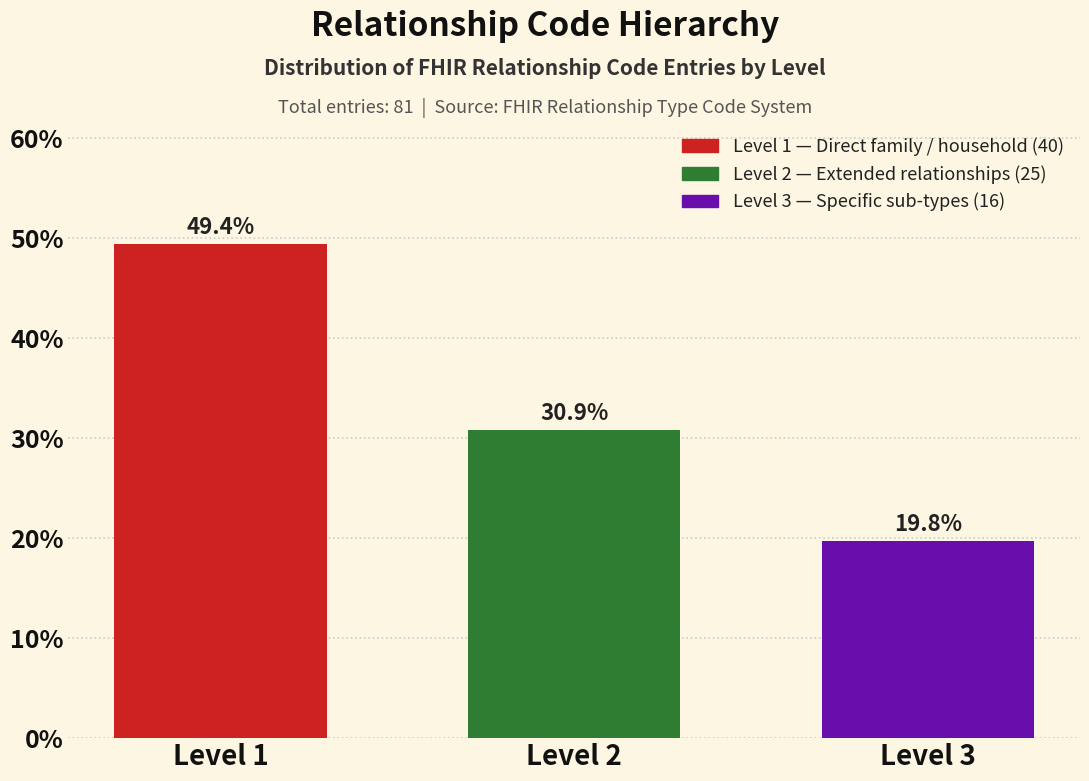

Reading left to right, what are all the values shown in this chart?

Level 1=49.4	Level 2=30.9	Level 3=19.8